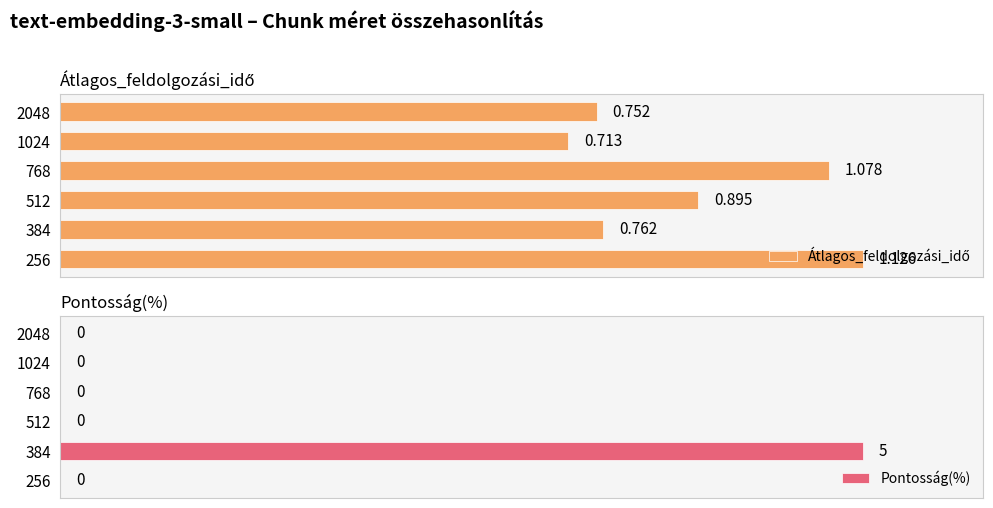

How many bars are there in each group?

2